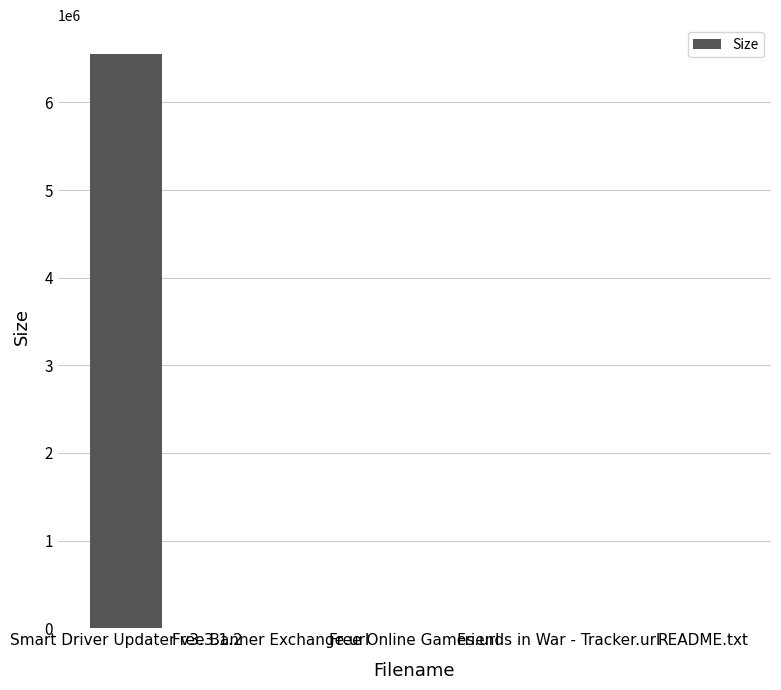

Are the bars horizontal?

No